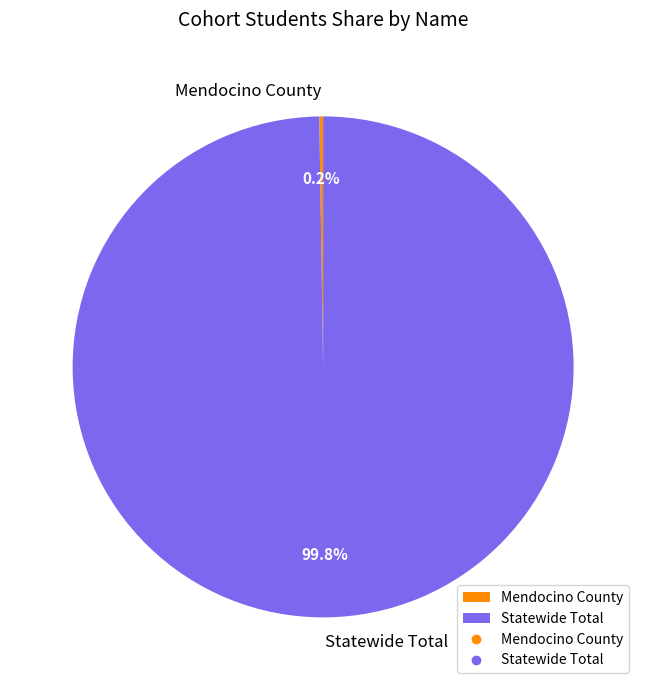

What is the largest slice in the pie chart?

Statewide Total